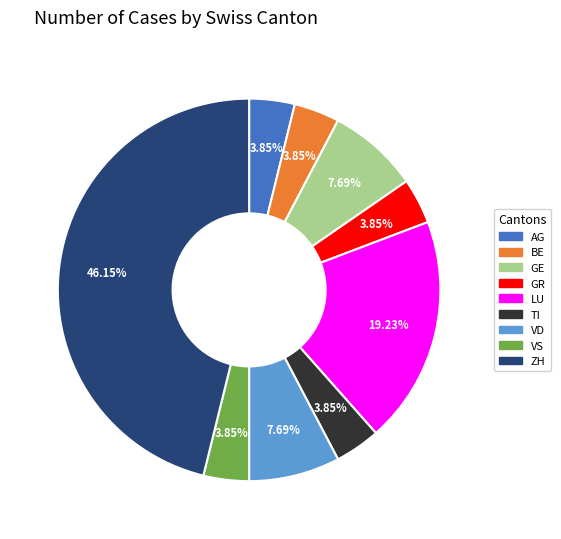

What percentage is the AG slice, to the nearest percent?

4%